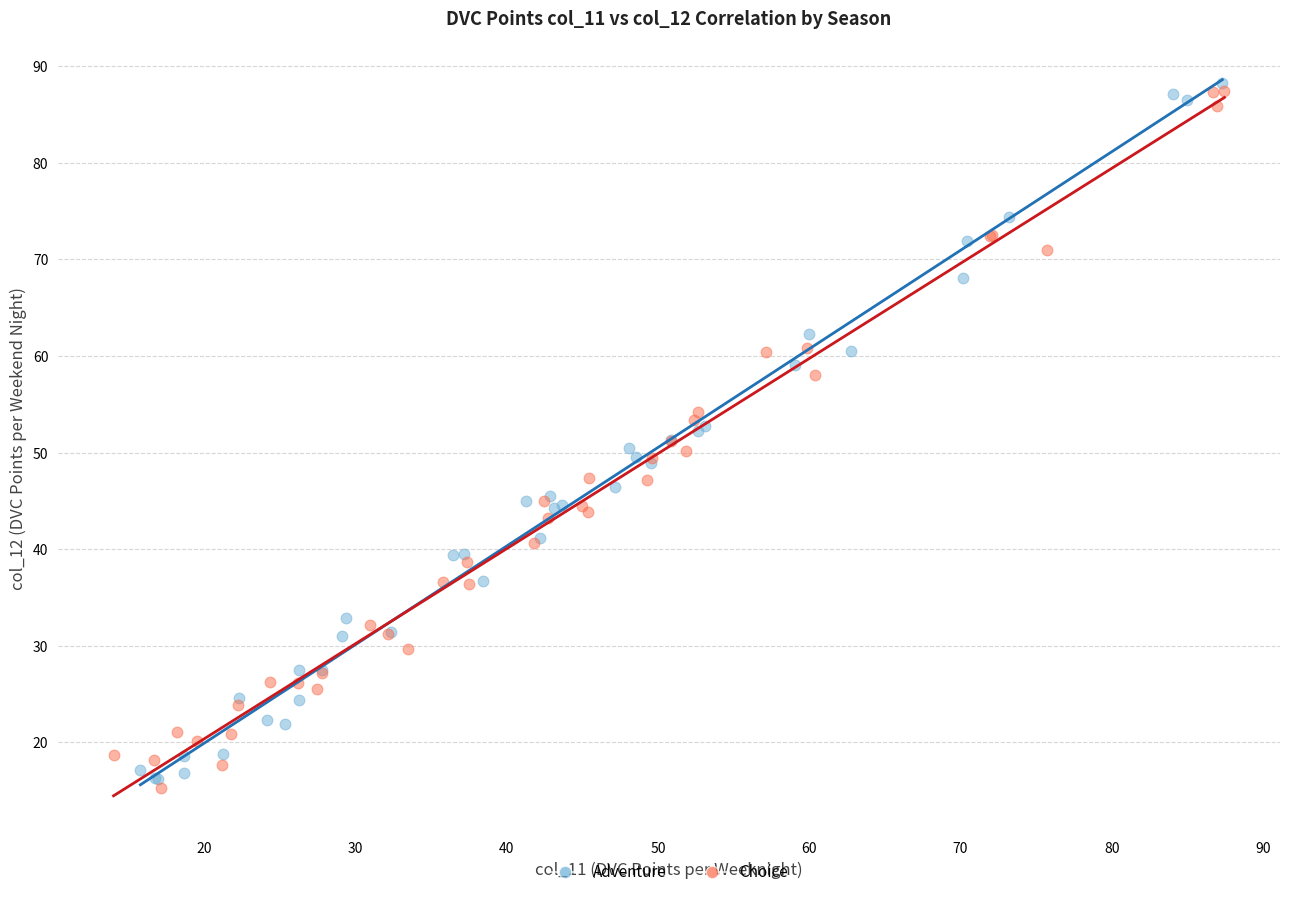

Which series contains the lowest Y value?

Choice